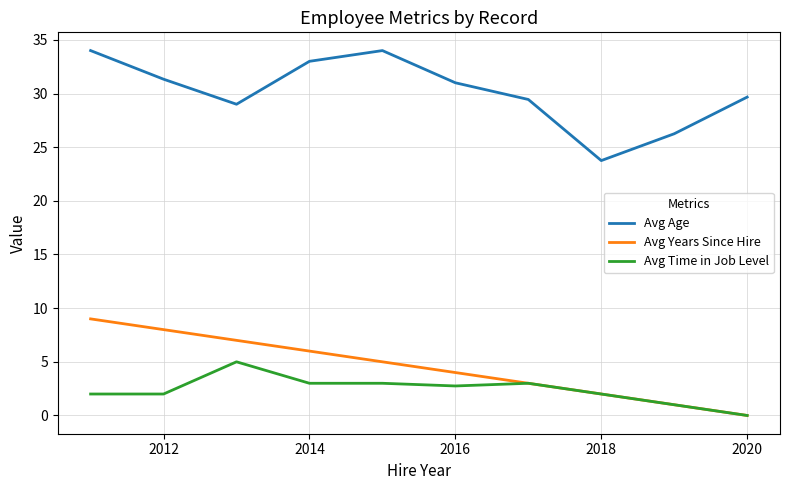

Rank the series by their maximum value, from lowest to highest.

Avg Time in Job Level, Avg Years Since Hire, Avg Age